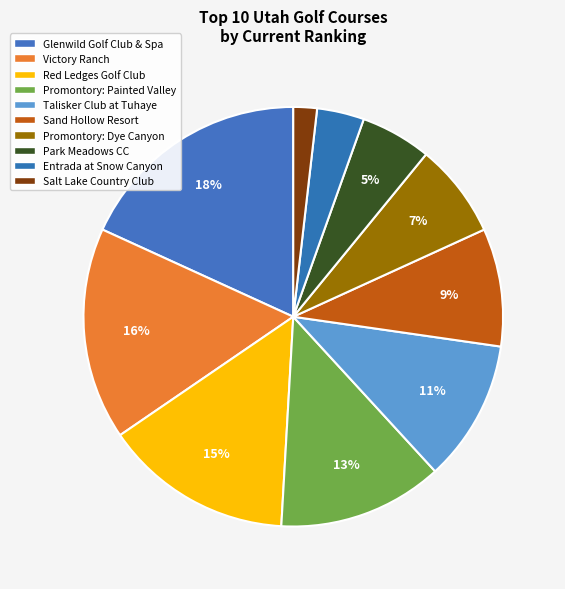

Count the number of slices in the pie.

10